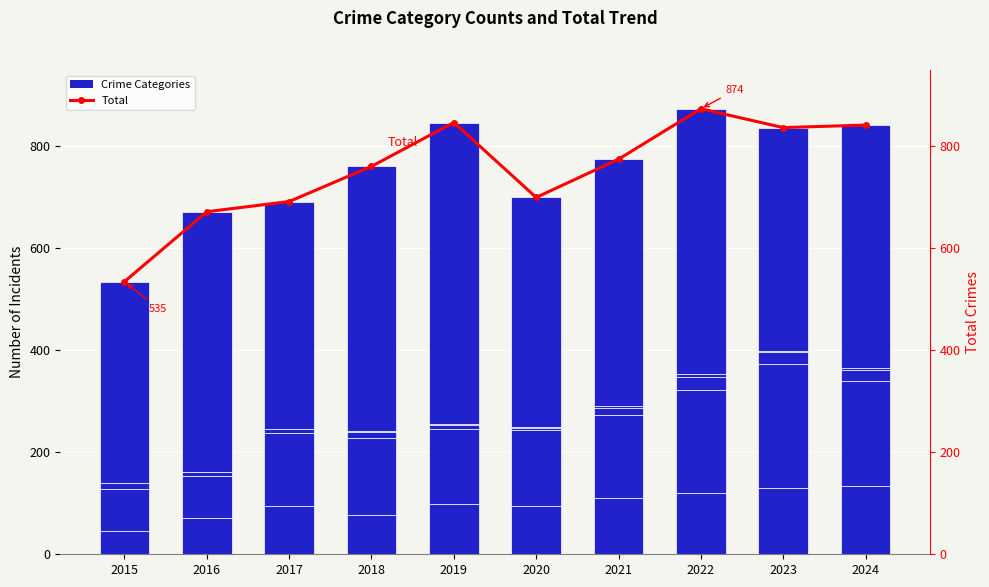

What value does the Total series have at 2023?

837